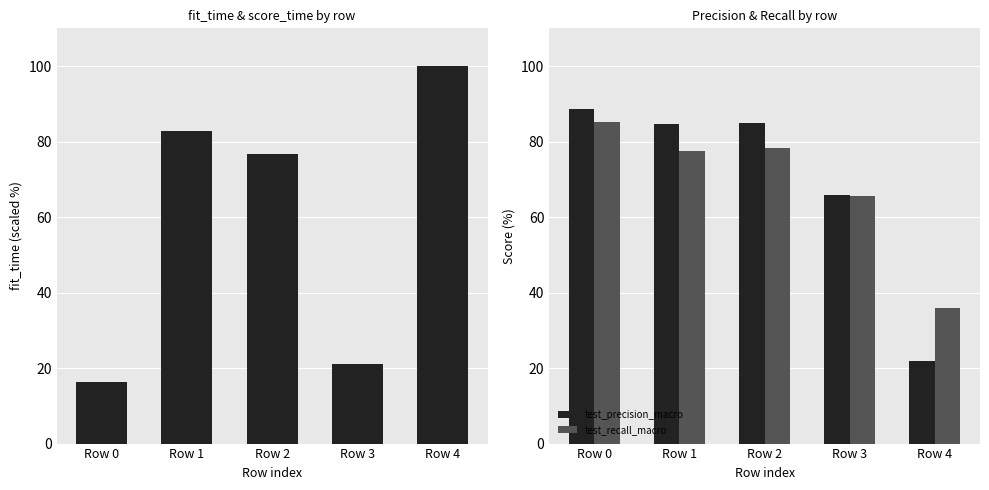

True or false: fit_time has a value of 172.6 at Row 4.

False